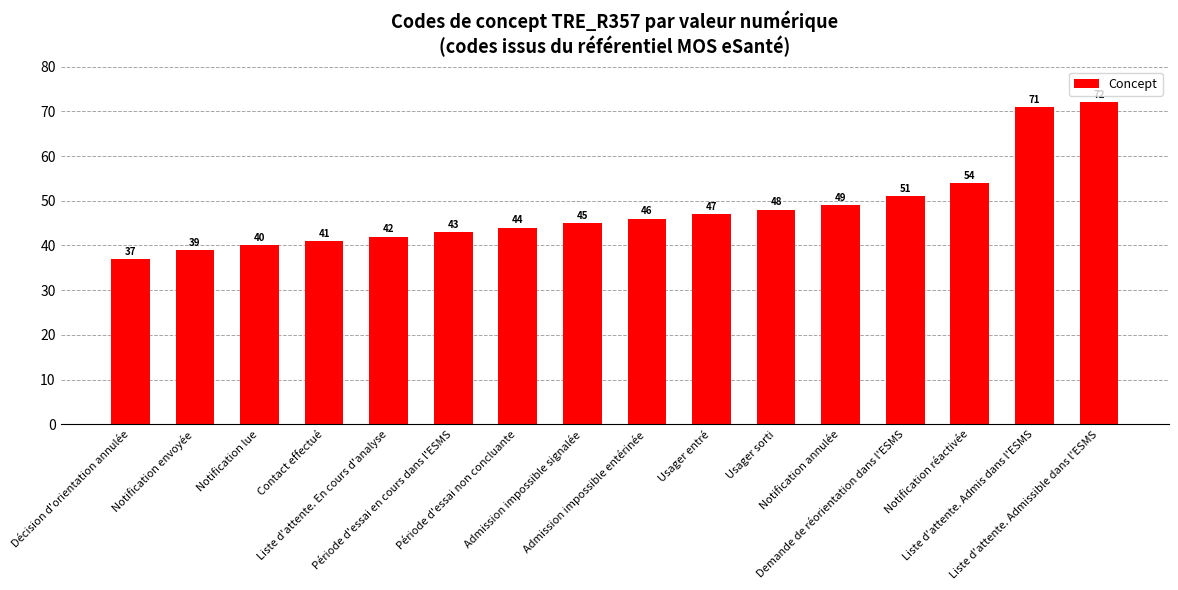

What is the minimum value shown in the chart?

37